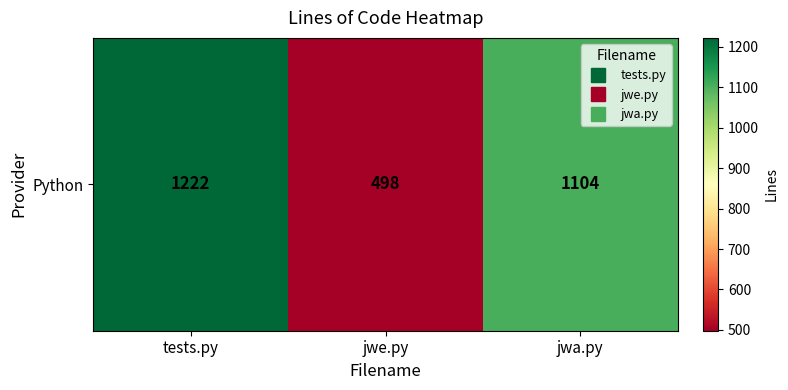

Between jwa.py and jwe.py, which is larger?

jwa.py